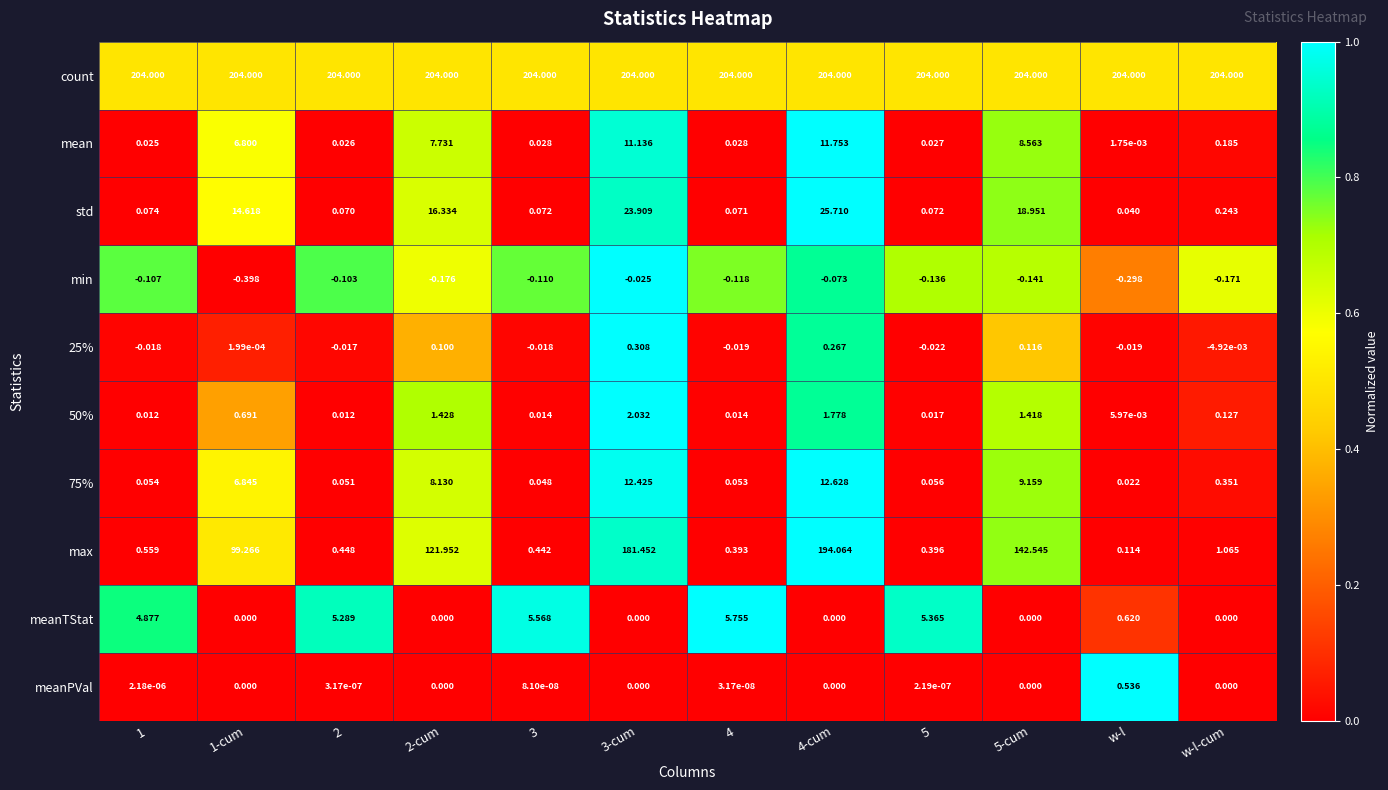

Which series has the largest total across all categories?

count